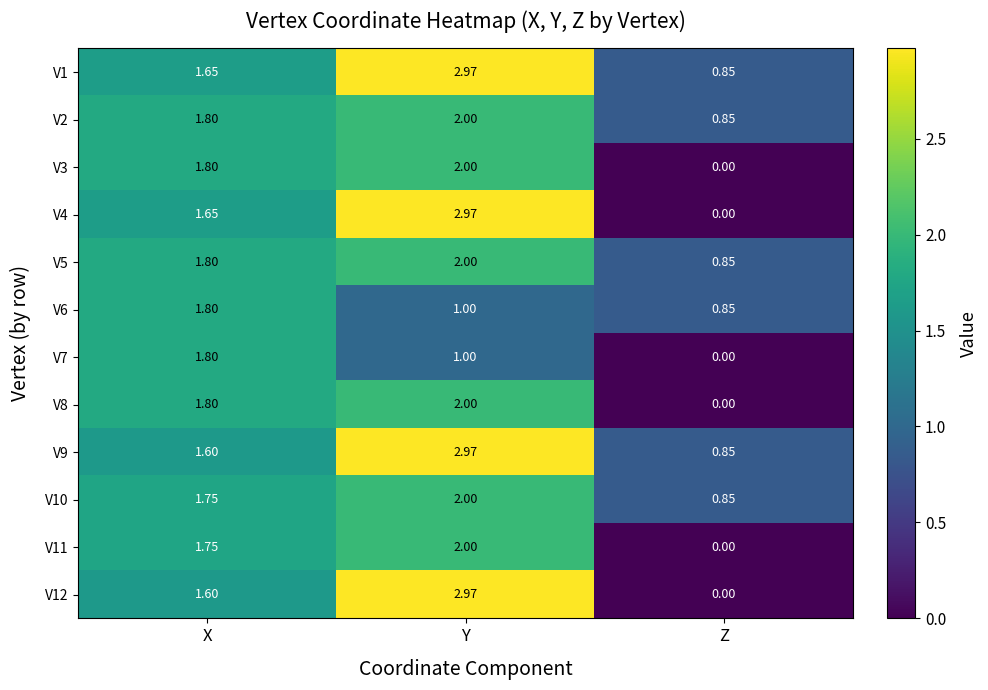

At how many categories does at least one series exceed 2?

1